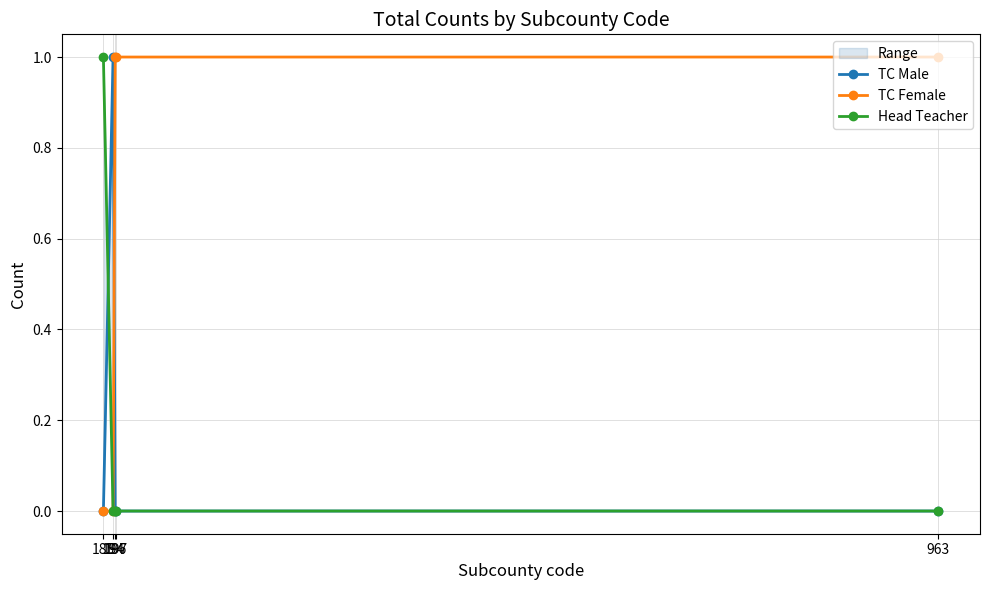

Reading left to right, transcribe all the data shown in this chart.

TC Male: 185=0	194=1	196=0	197=0	963=0
TC Female: 185=0	194=0	196=1	197=1	963=1
Head Teacher: 185=1	194=0	196=0	197=0	963=0